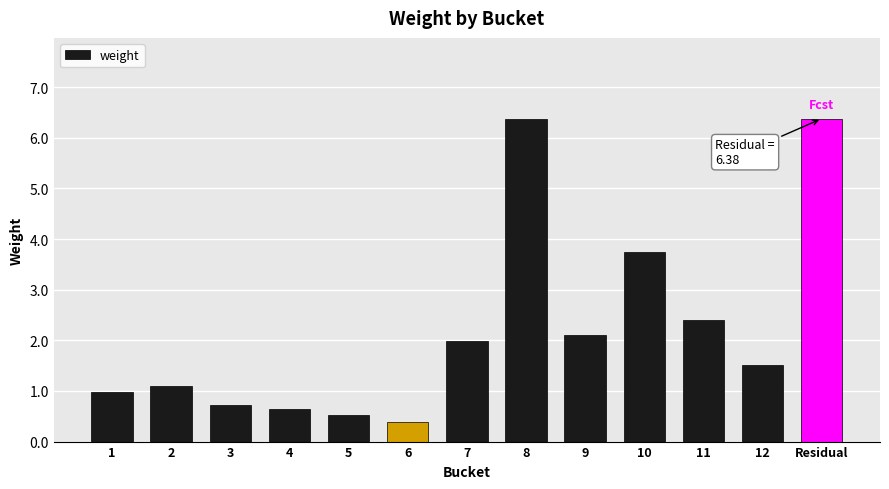

Is it true that the value at 11 is 2.4?

True